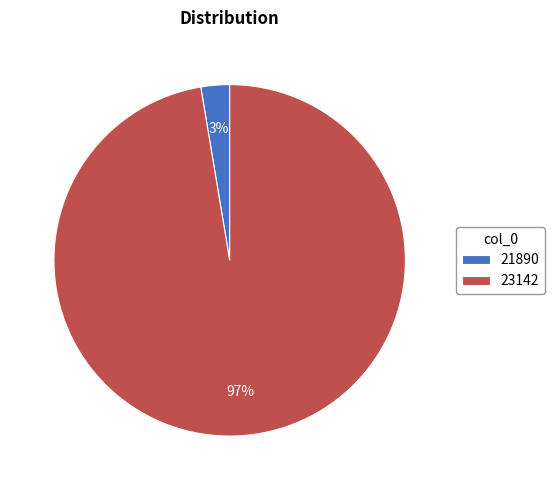

The 23142 slice represents 97% of the pie. True or false?

True